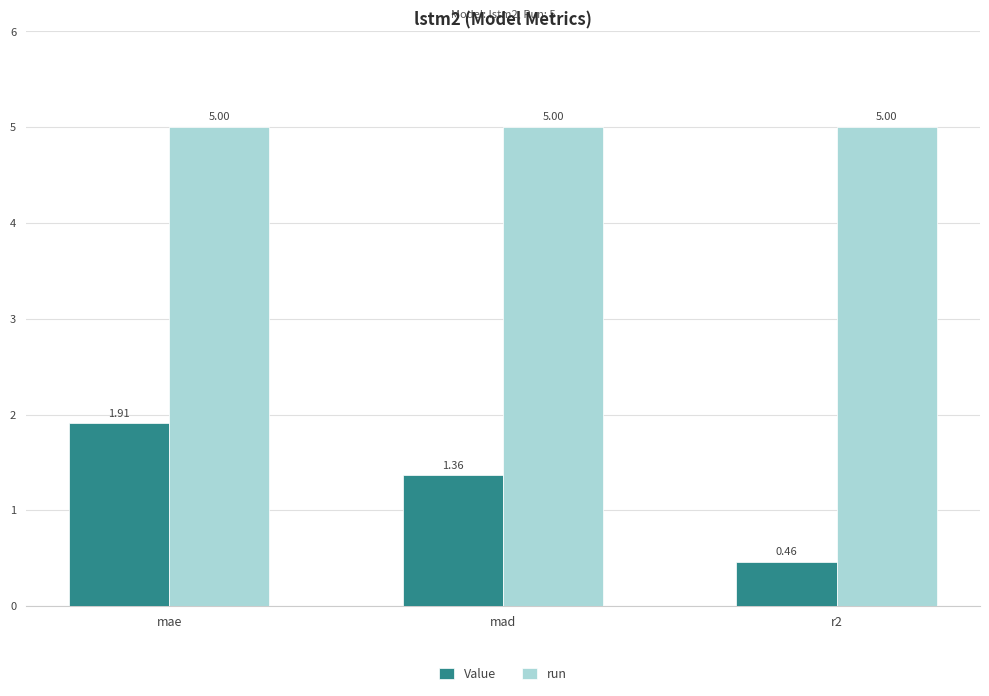

At which label does Value first exceed 1?

mae